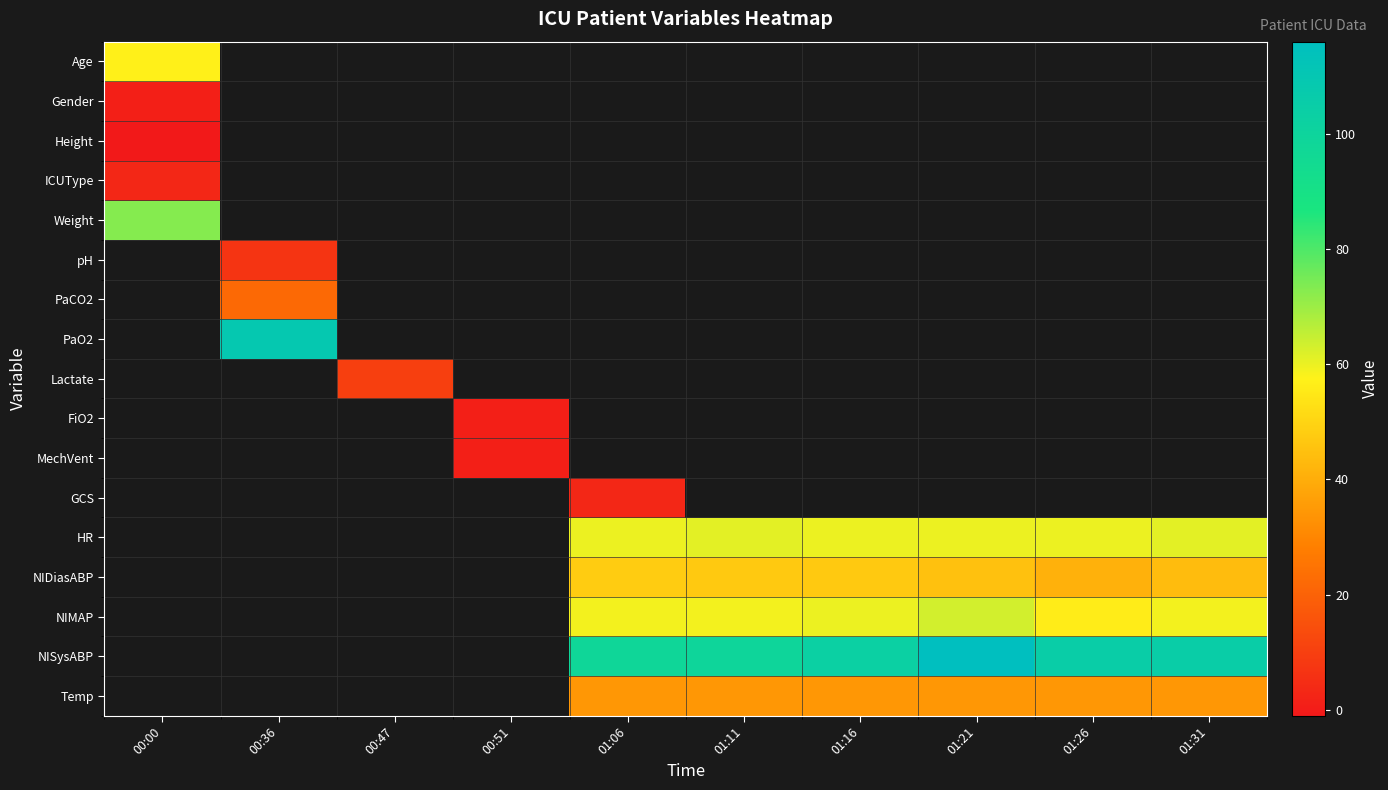

How many data points does each series have?

10